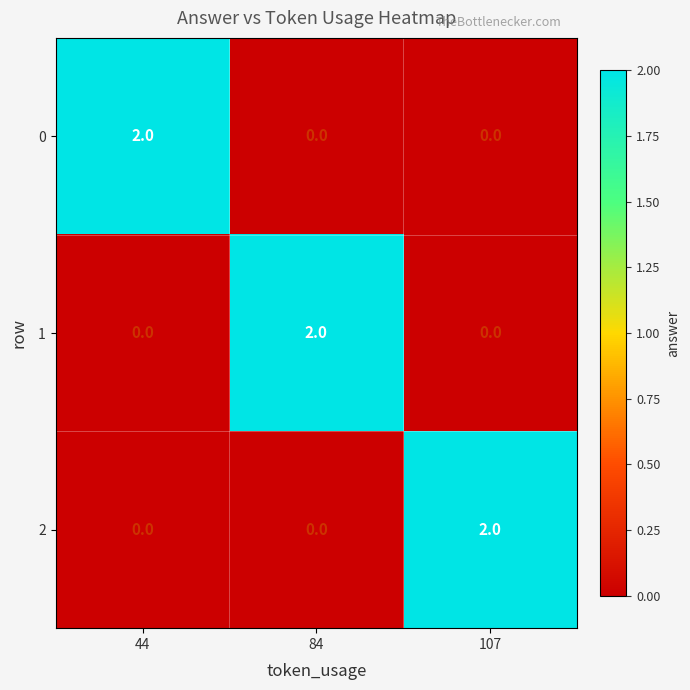

At which label does 0 reach its peak?

44